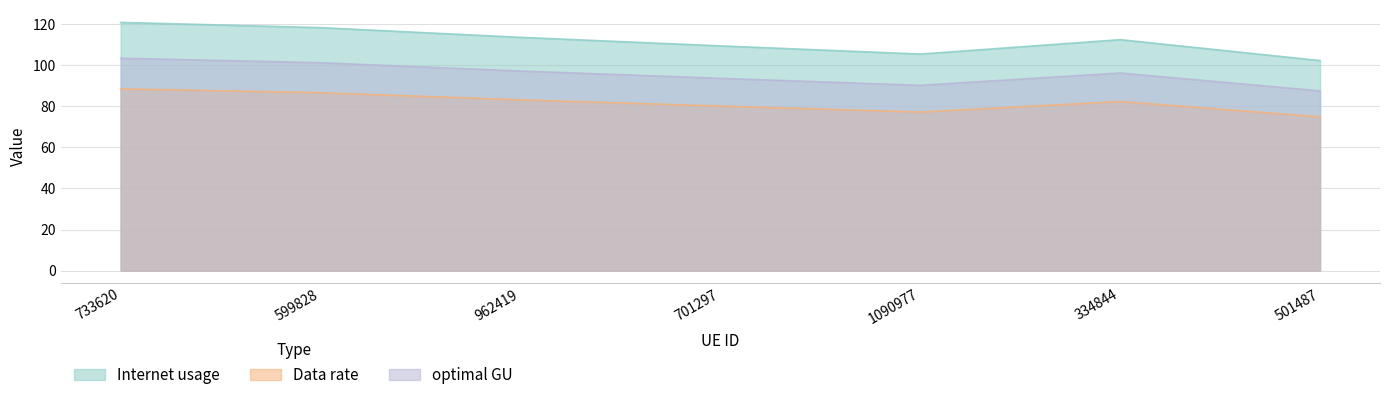

What is the sum of all Data rate values?

573.2